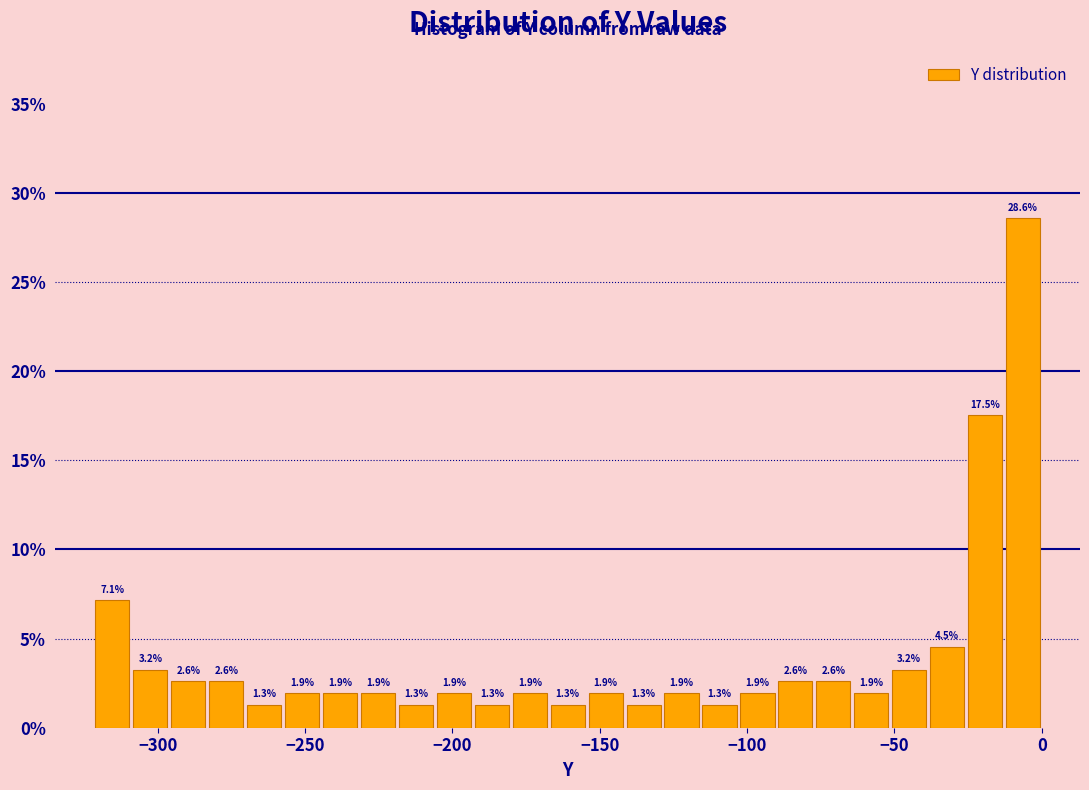

Read against the x-axis, roughly where is the centre of the tallest bar?

-5